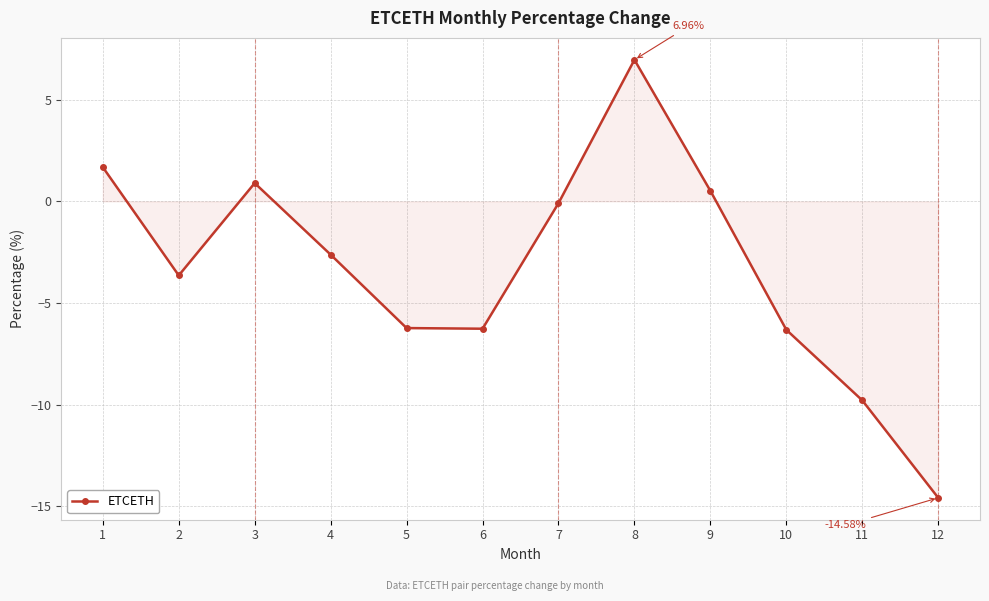

Where is the first local maximum?

3